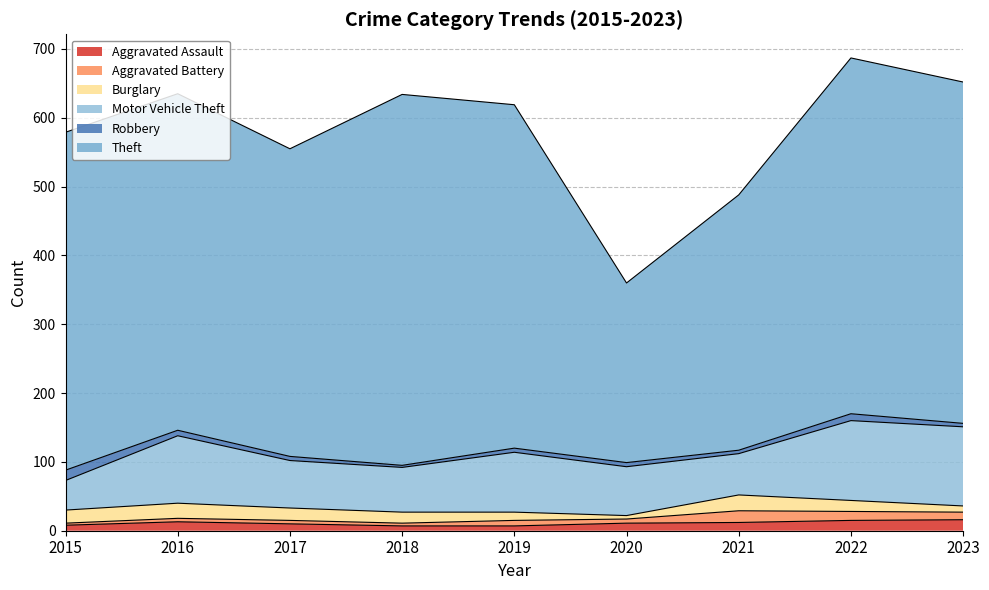

How many categories are shown in the chart?

9